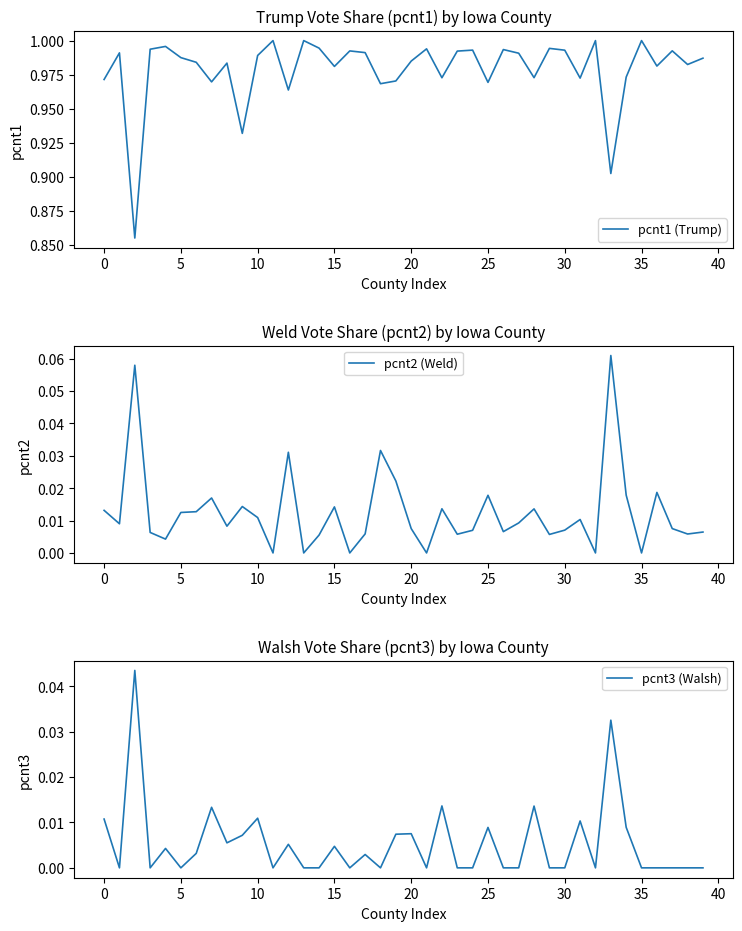

Is it true that pcnt2 (Weld) equals -0.0 at 11?

False